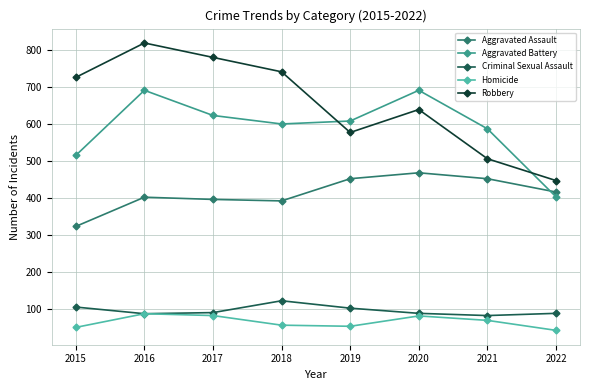

What is the value of the Criminal Sexual Assault point at the 8th from the left?

88